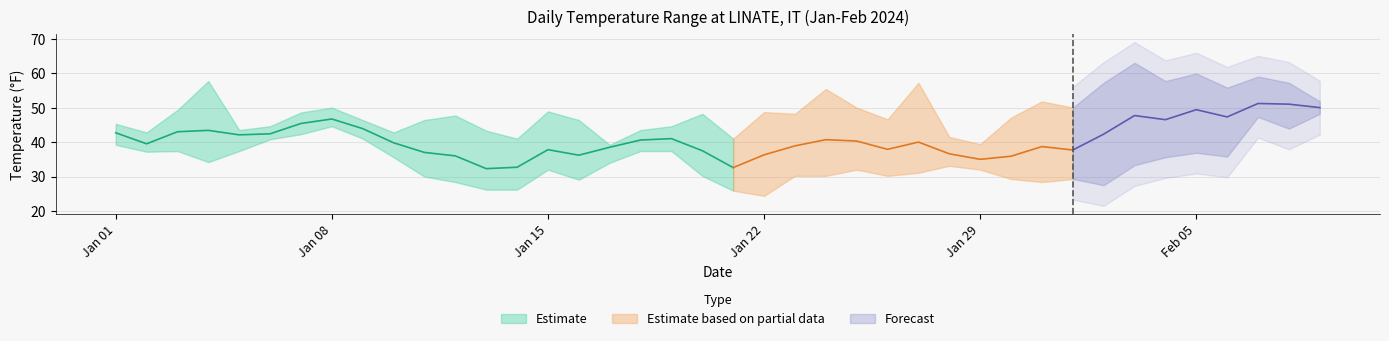

True or false: MIN and TEMP cross at least once.

False